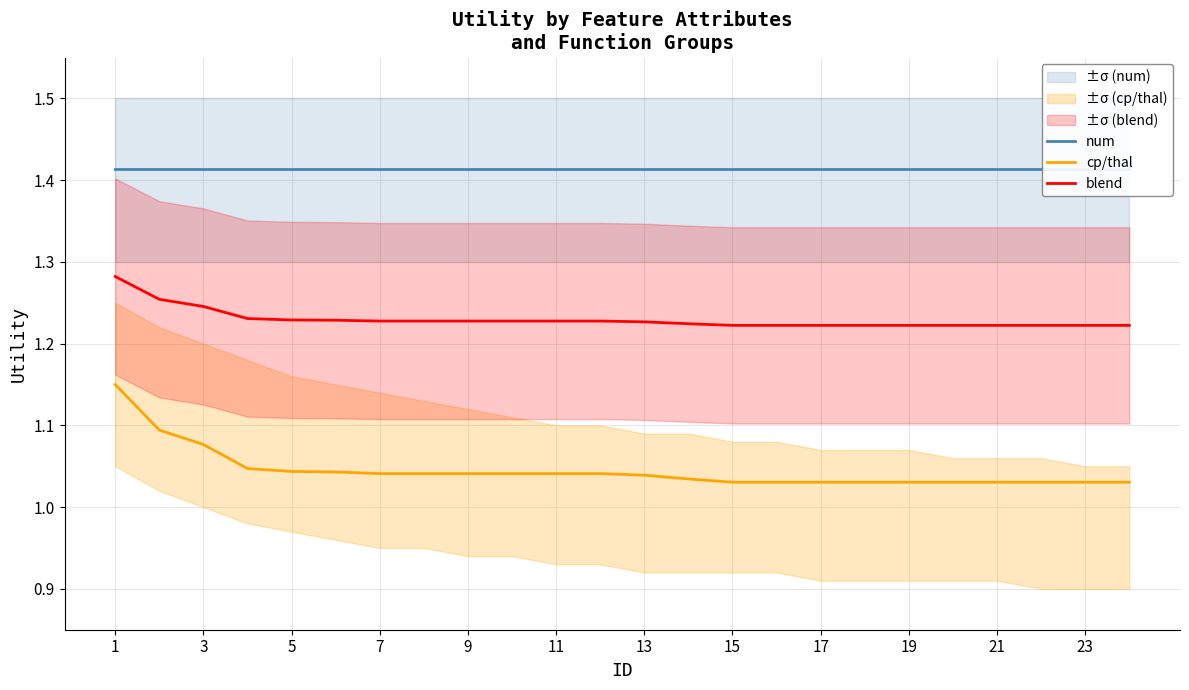

Is it true that cp/thal equals 1.7 at 17?

False